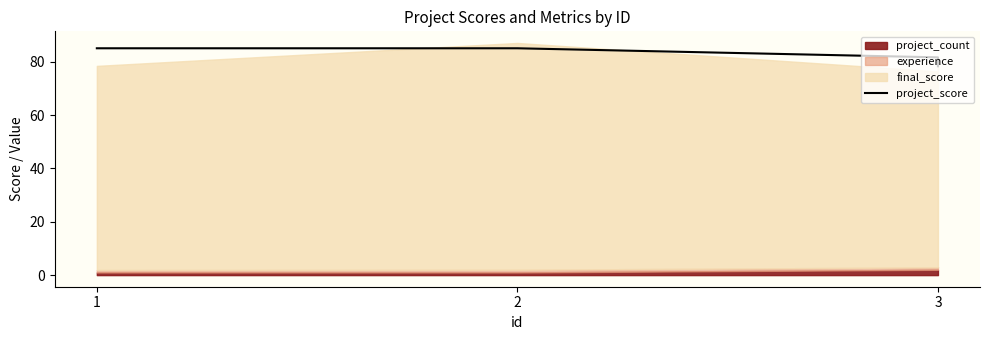

What is the difference between the values at 1 and 3?

3.4